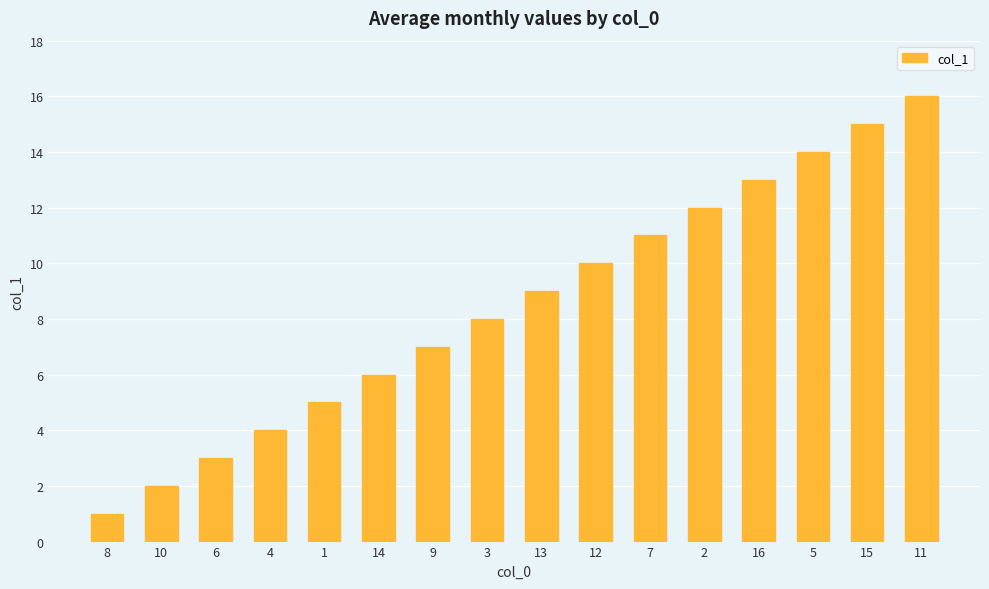

What is the greatest value displayed?

16